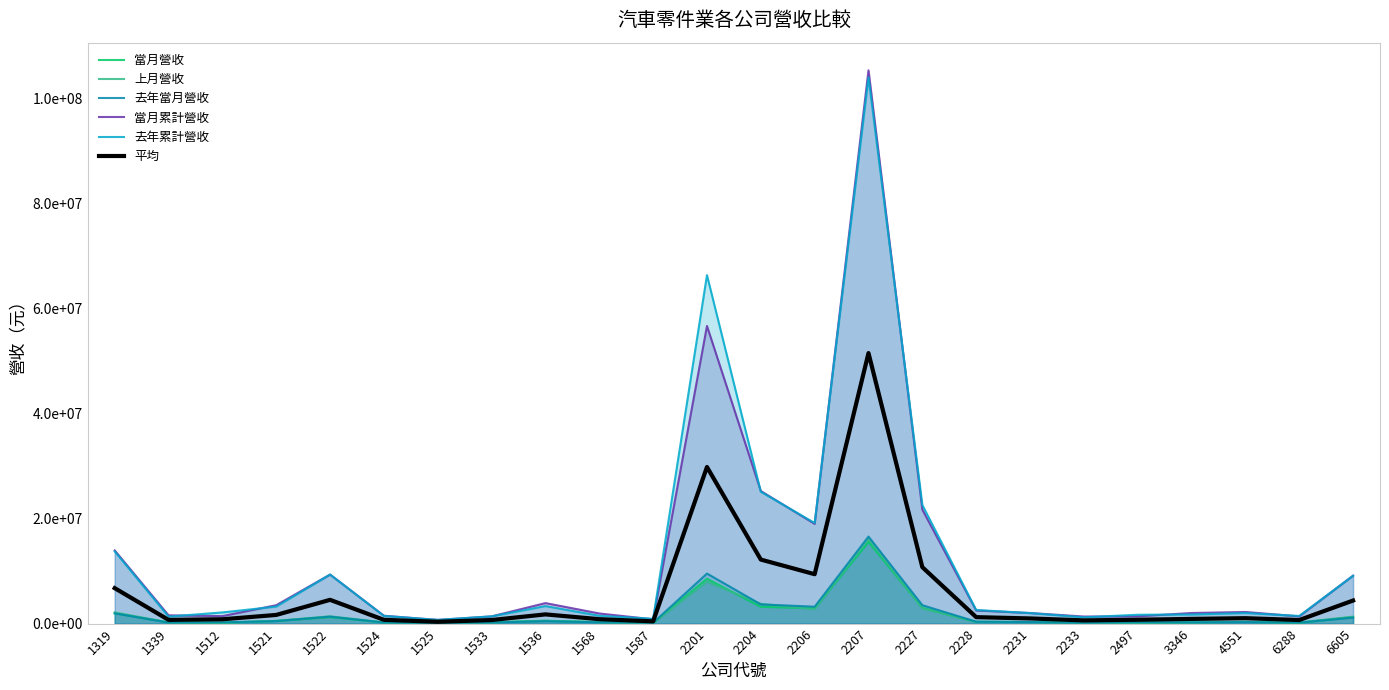

True or false: 去年累計營收 has a value of 2009447.0 at 4551.

True